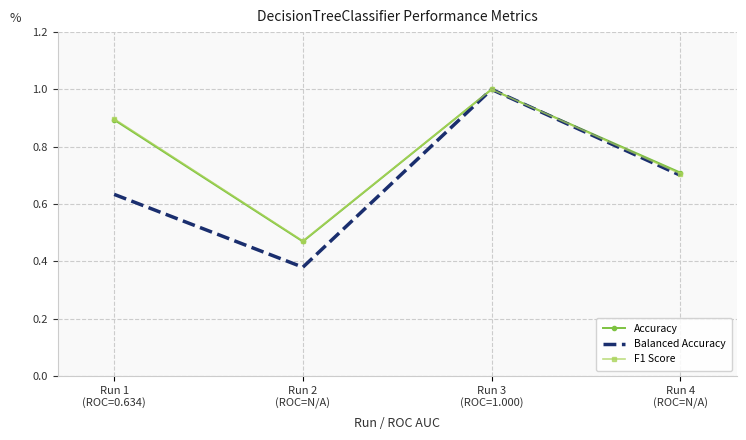

Count the number of data series in this chart.

3